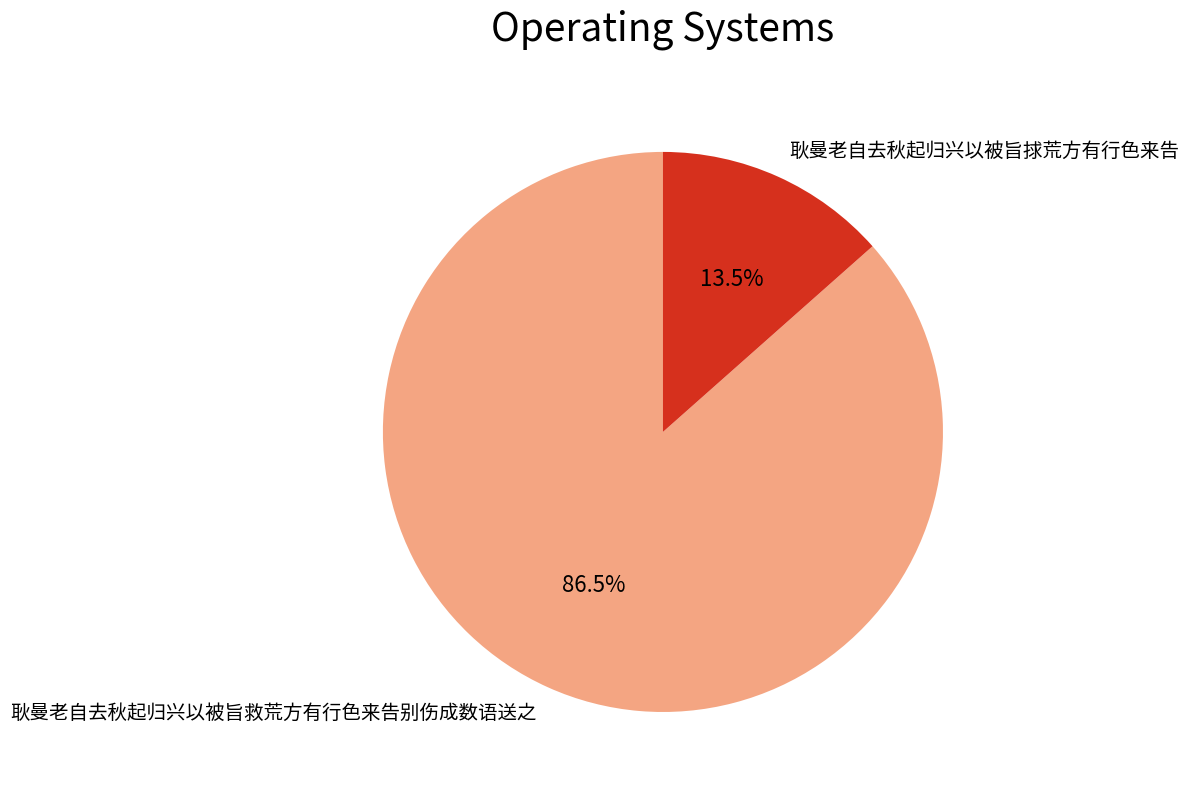

Rank the categories by value from highest to lowest.

耿曼老自去秋起归兴以被旨救荒方有行色来告别伤成数语送之, 耿曼老自去秋起归兴以被旨捄荒方有行色来告